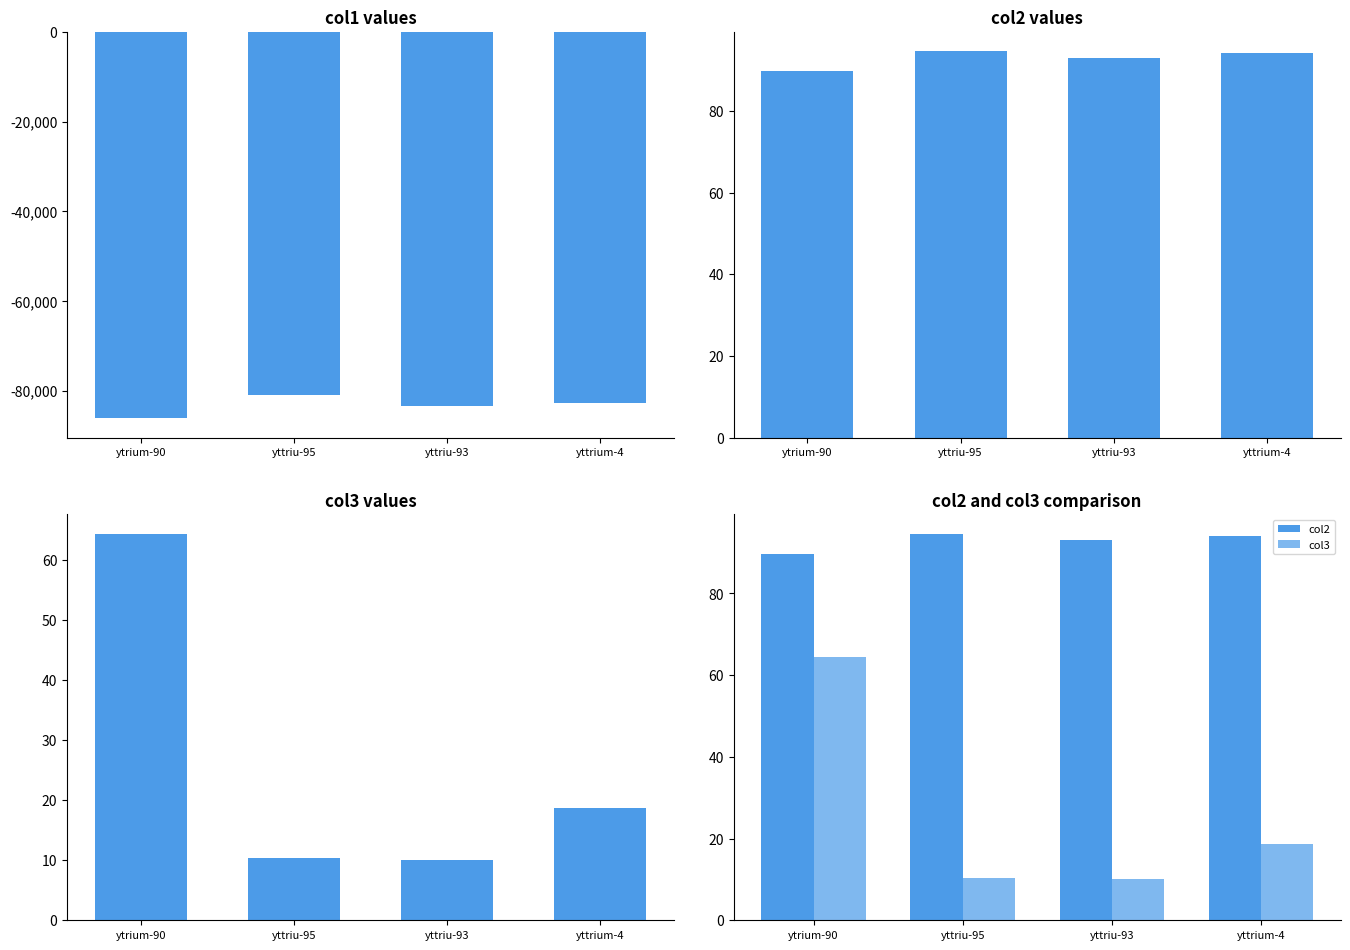

Rank the series by their maximum value, from highest to lowest.

col2, col3, col1